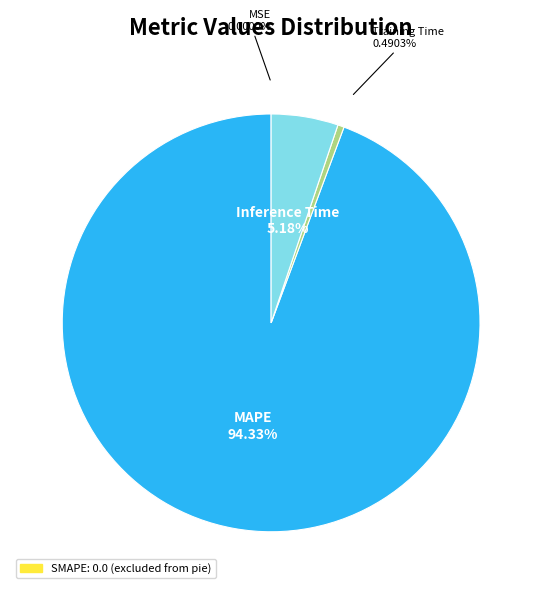

Is there any slice that represents more than half of the pie?

Yes